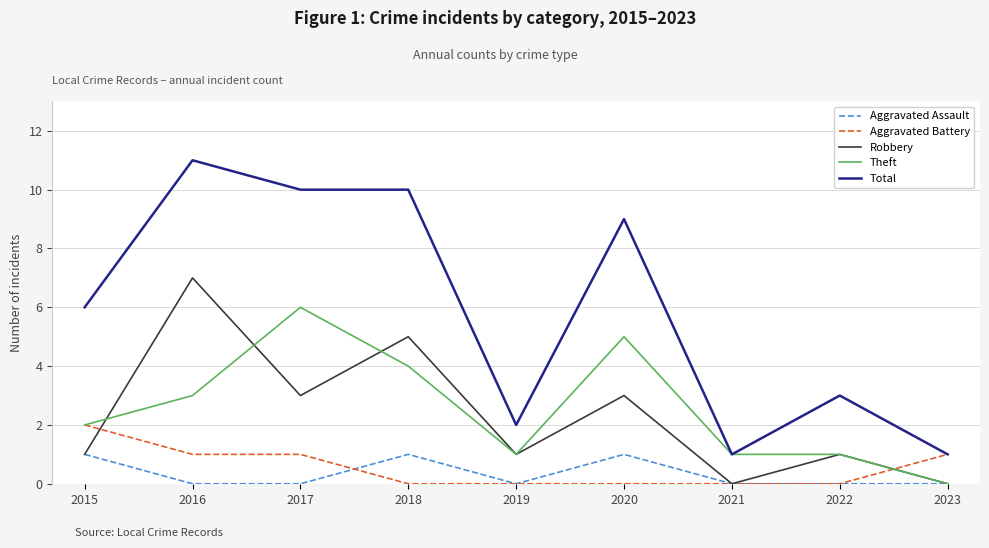

Is it true that Theft equals 6 at 2017?

True